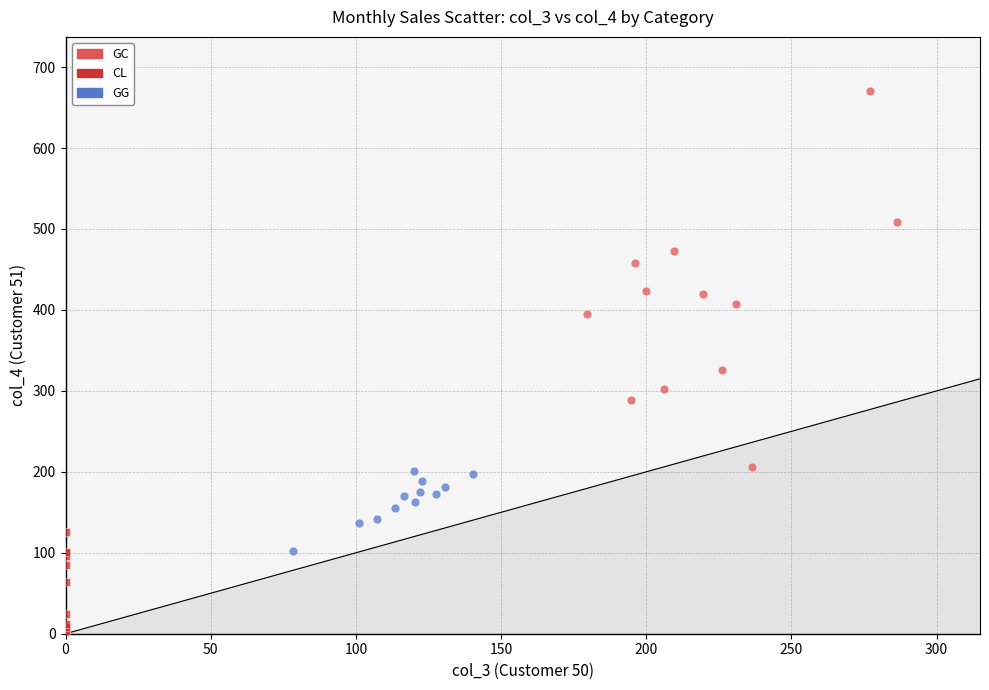

Which series reaches the minimum Y coordinate?

CL